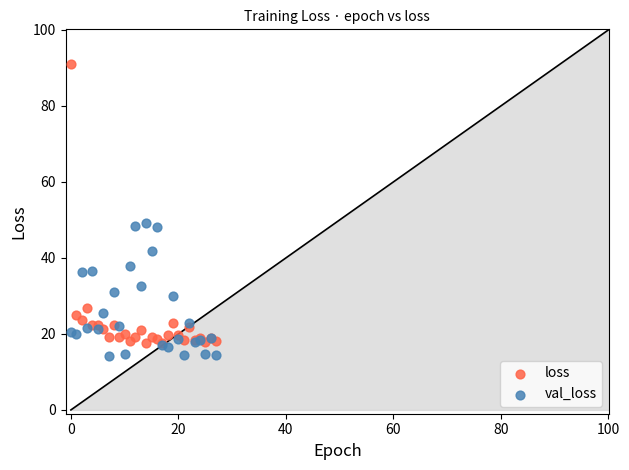

Which series contains the highest Y value?

loss